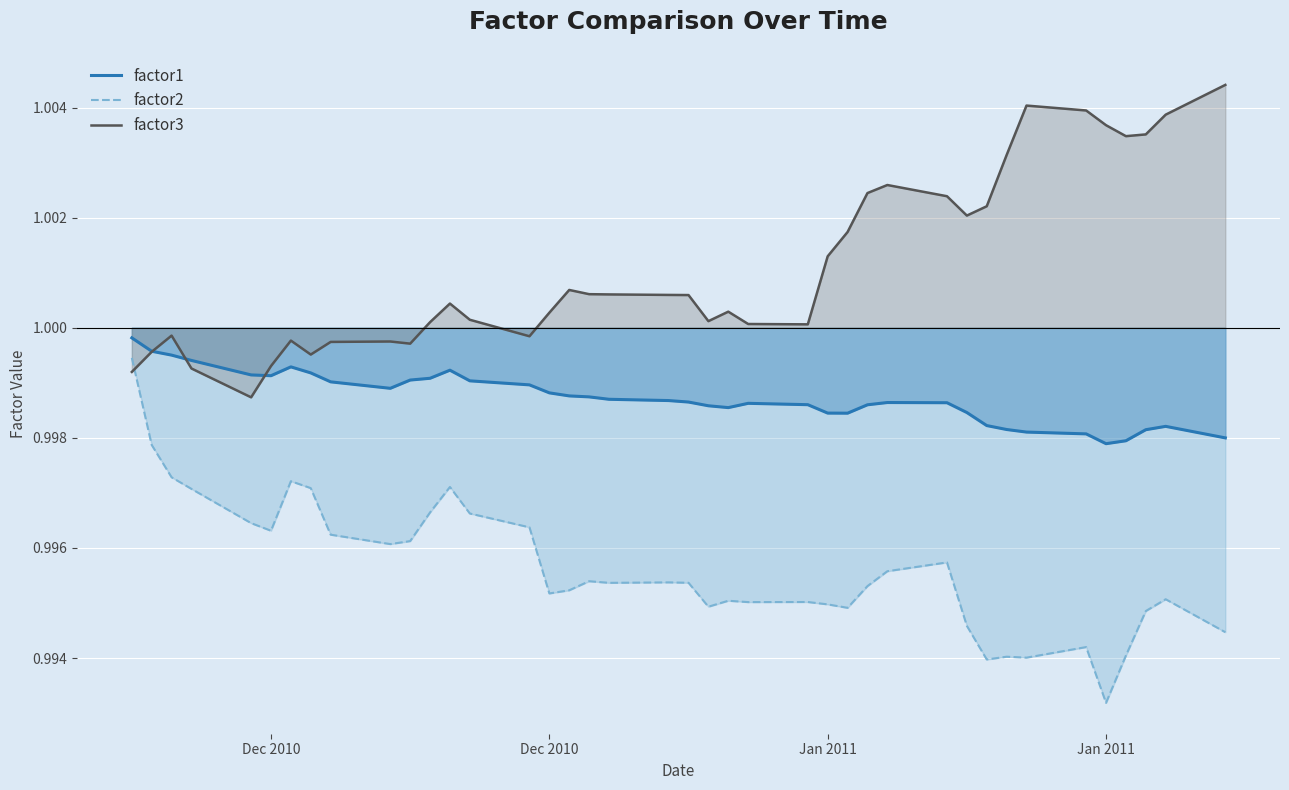

Reading left to right, list all the values displayed in this chart.

factor1: 1.0	1.0	1.0	1.0	1.0	1.0	1.0	1.0	1.0	1.0	1.0	1.0	1.0	1.0	1.0	1.0	1.0	1.0	1.0	1.0	1.0	1.0	1.0	1.0	1.0	1.0	1.0	1.0	1.0	1.0	1.0	1.0	1.0	1.0	1.0	1.0	1.0	1.0	1.0	1.0
factor2: 1.0	1.0	1.0	1.0	1.0	1.0	1.0	1.0	1.0	1.0	1.0	1.0	1.0	1.0	1.0	1.0	1.0	1.0	1.0	1.0	1.0	1.0	1.0	1.0	1.0	1.0	1.0	1.0	1.0	1.0	1.0	1.0	1.0	1.0	1.0	1.0	1.0	1.0	1.0	1.0
factor3: 1.0	1.0	1.0	1.0	1.0	1.0	1.0	1.0	1.0	1.0	1.0	1.0	1.0	1.0	1.0	1.0	1.0	1.0	1.0	1.0	1.0	1.0	1.0	1.0	1.0	1.0	1.0	1.0	1.0	1.0	1.0	1.0	1.0	1.0	1.0	1.0	1.0	1.0	1.0	1.0